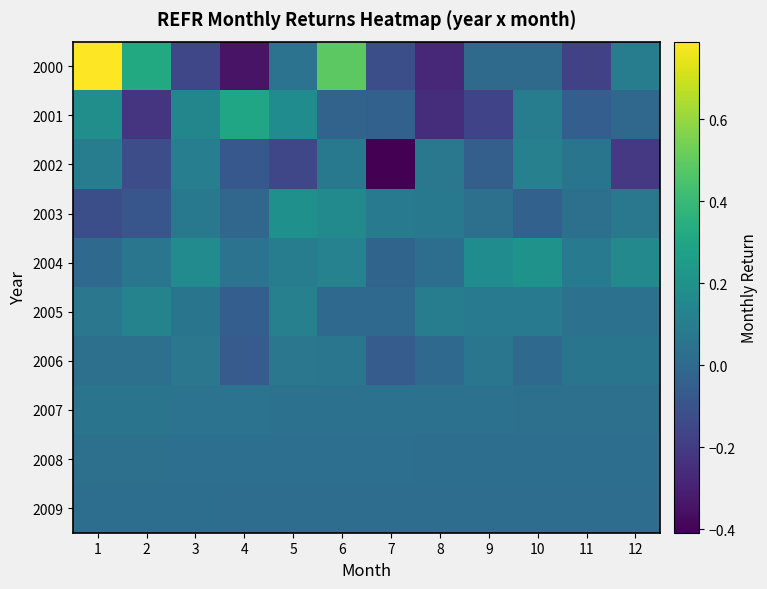

Which series has the widest spread of values?

2000